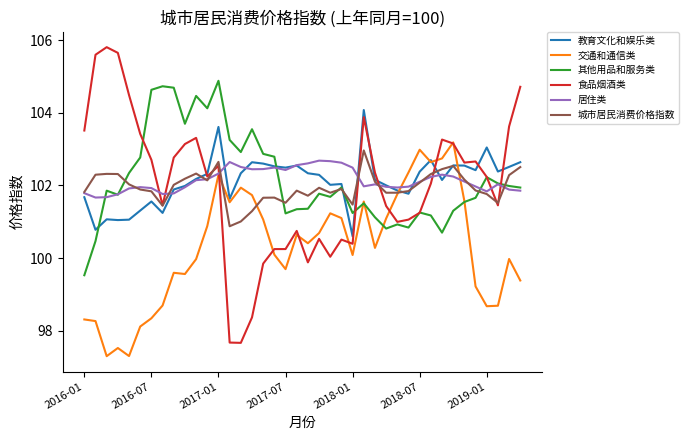

How many values in the 其他用品和服务类 series exceed 101?

34